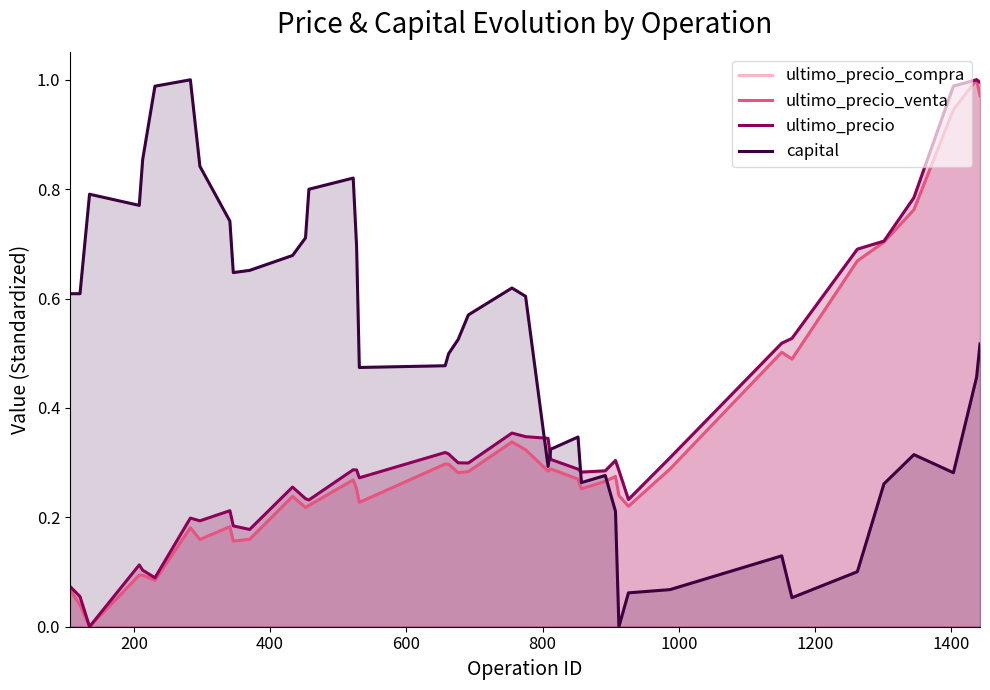

Which series has the widest spread of values?

ultimo_precio_compra